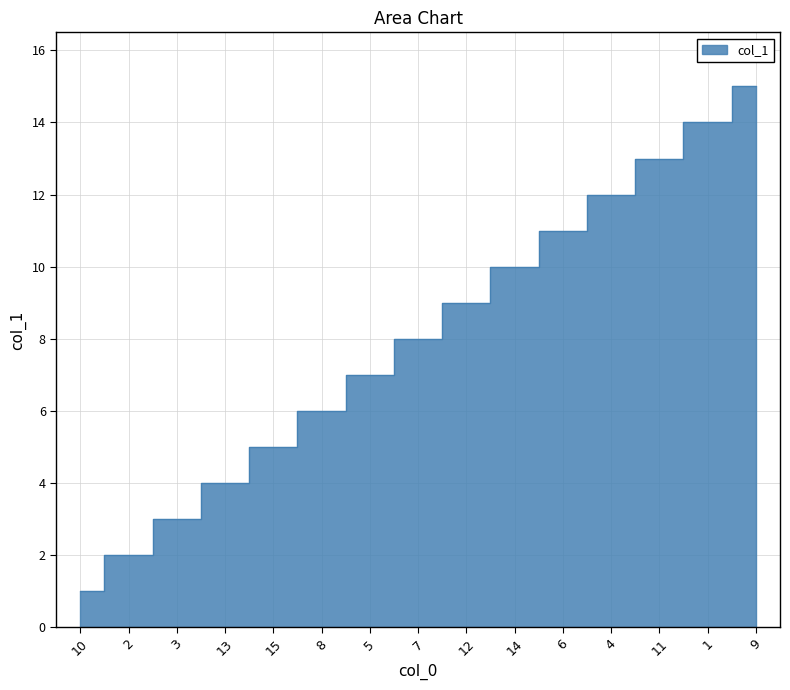

Where is the data nearest to the value 8?

7